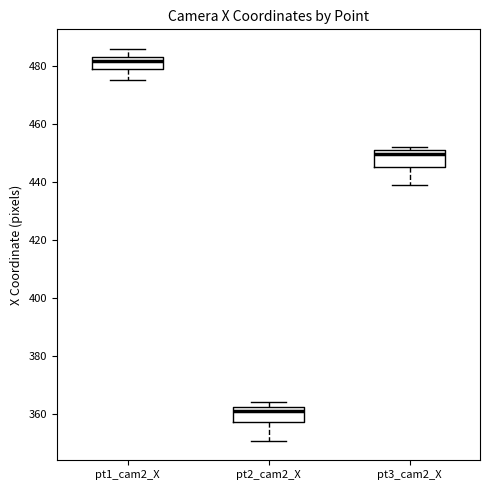

Which box's median line is the lowest?

pt2_cam2_X